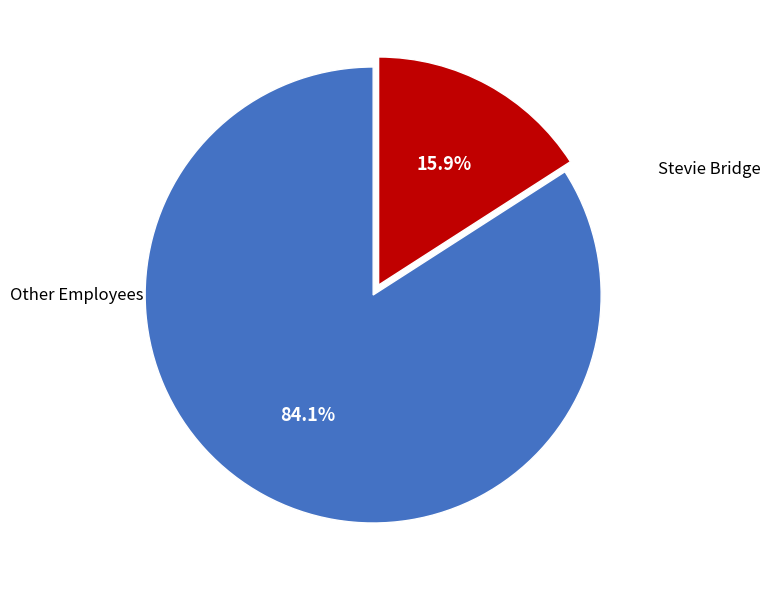

Rank the categories by value from lowest to highest.

Stevie Bridge, Other Employees